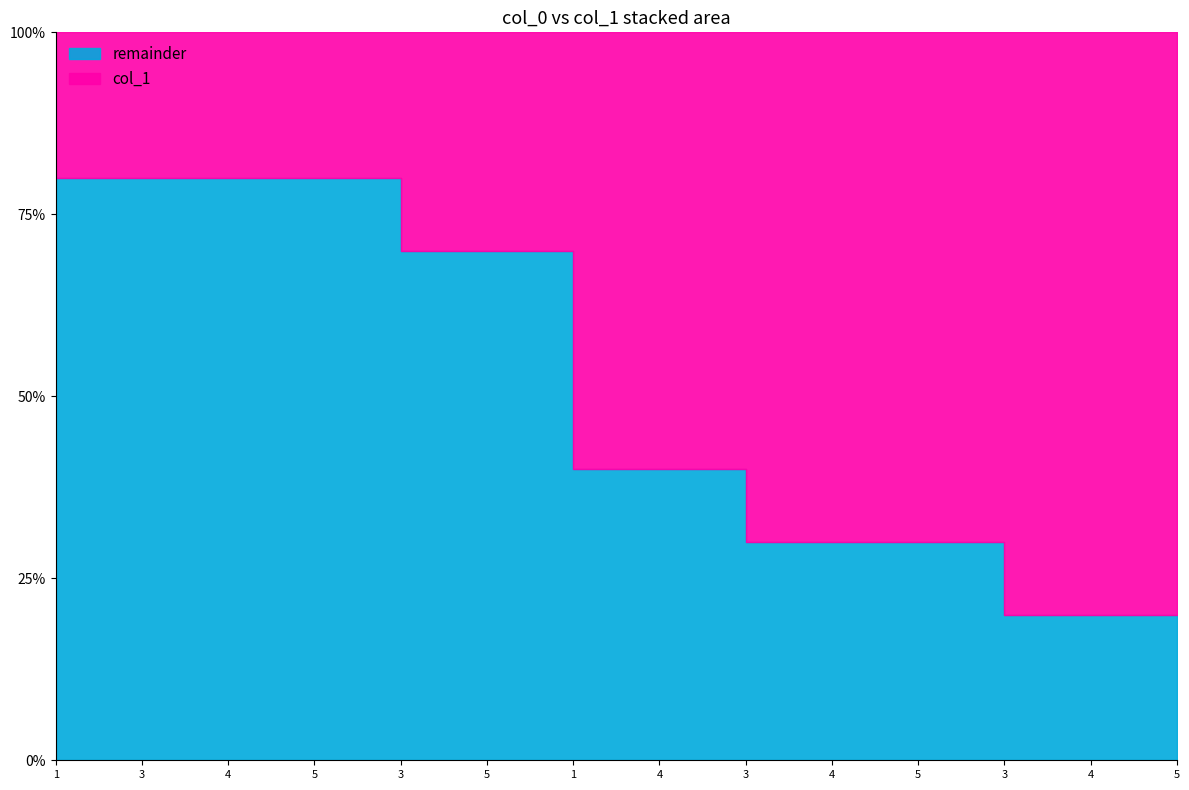

What is the value of the col_1 point at the 9th from the left?

2